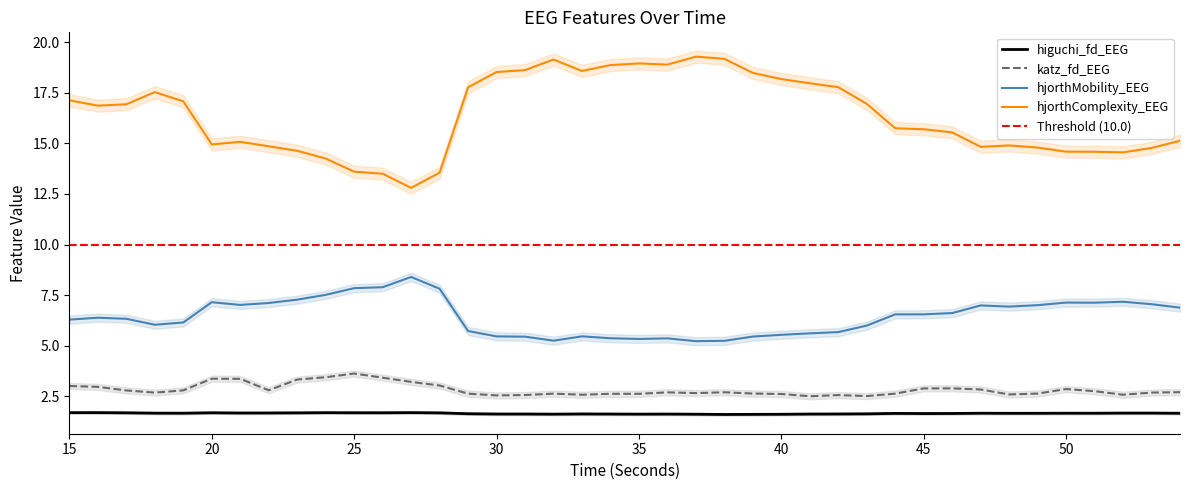

Which label corresponds to the largest value in the chart?

37